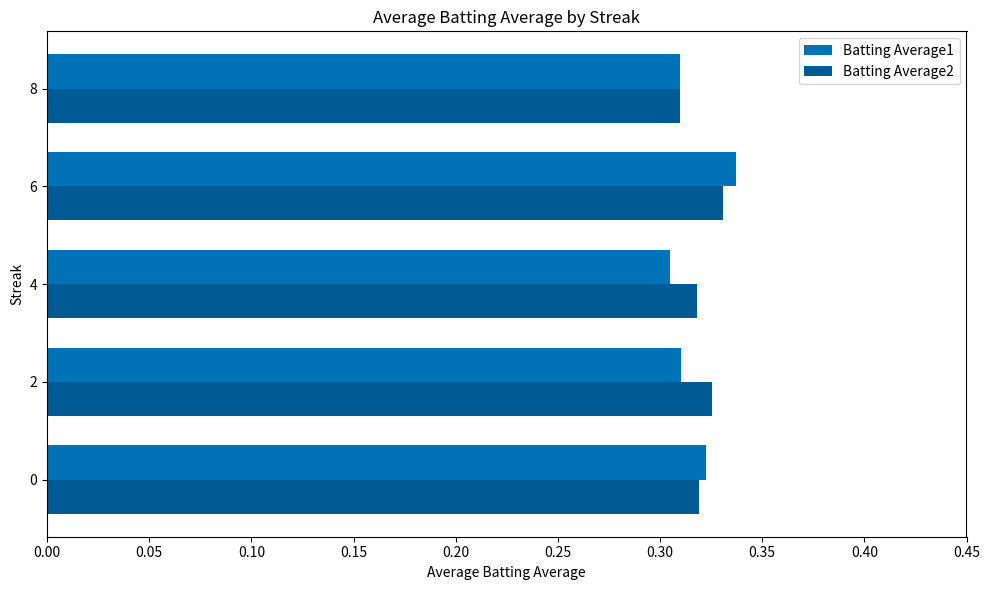

Rank the series by their maximum value, from highest to lowest.

Batting Average1, Batting Average2